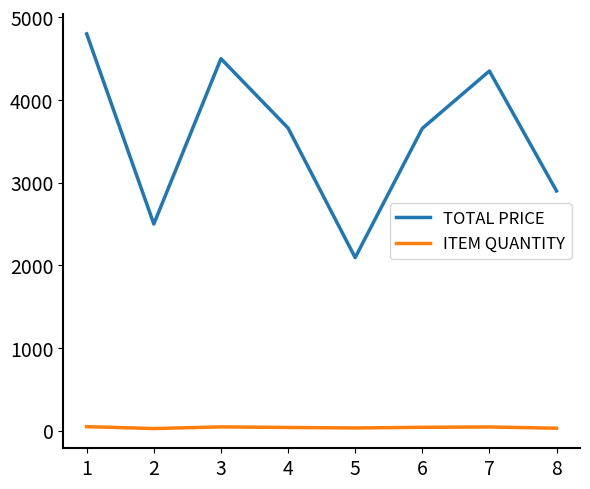

Does the chart have visible grid lines?

No